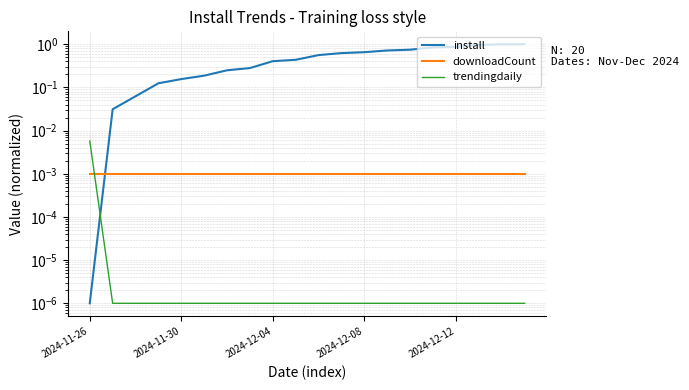

List the series in order of their peak value, lowest first.

downloadCount, trendingdaily, install